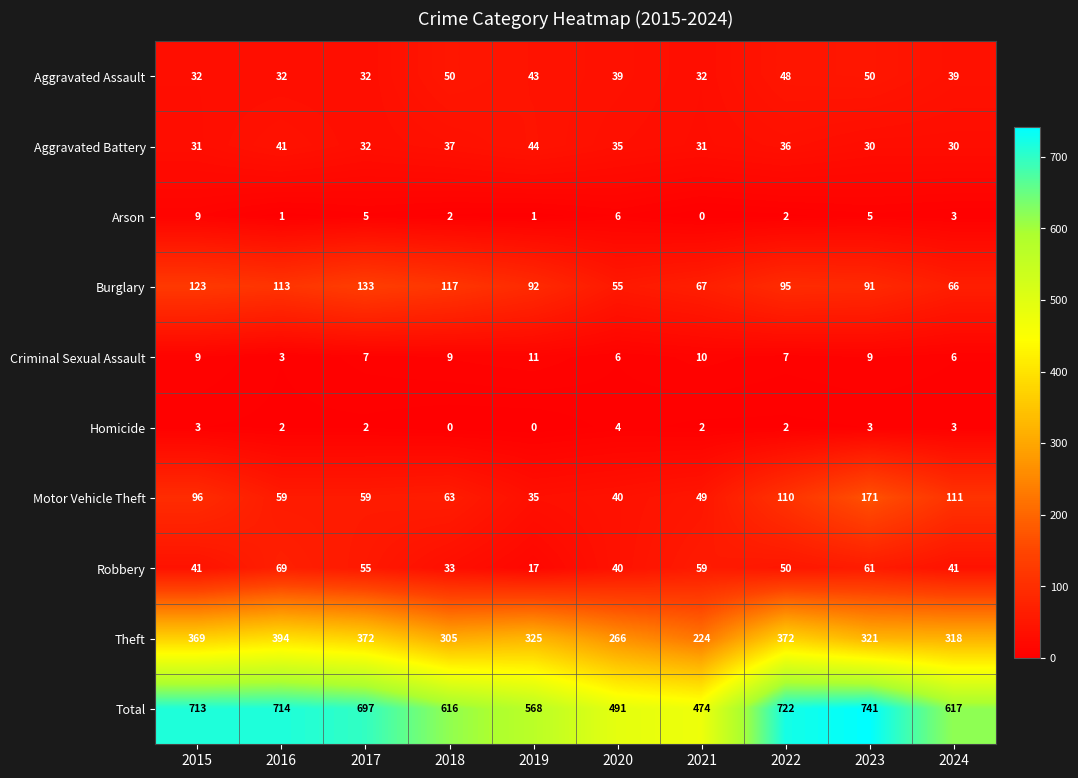

At which category is the sum across all series the highest?

2023